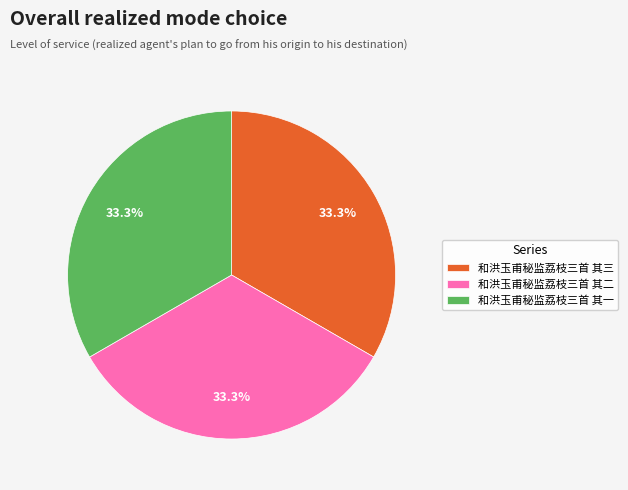

True or false: 和洪玉甫秘监荔枝三首 其三 accounts for 22% of the total.

False